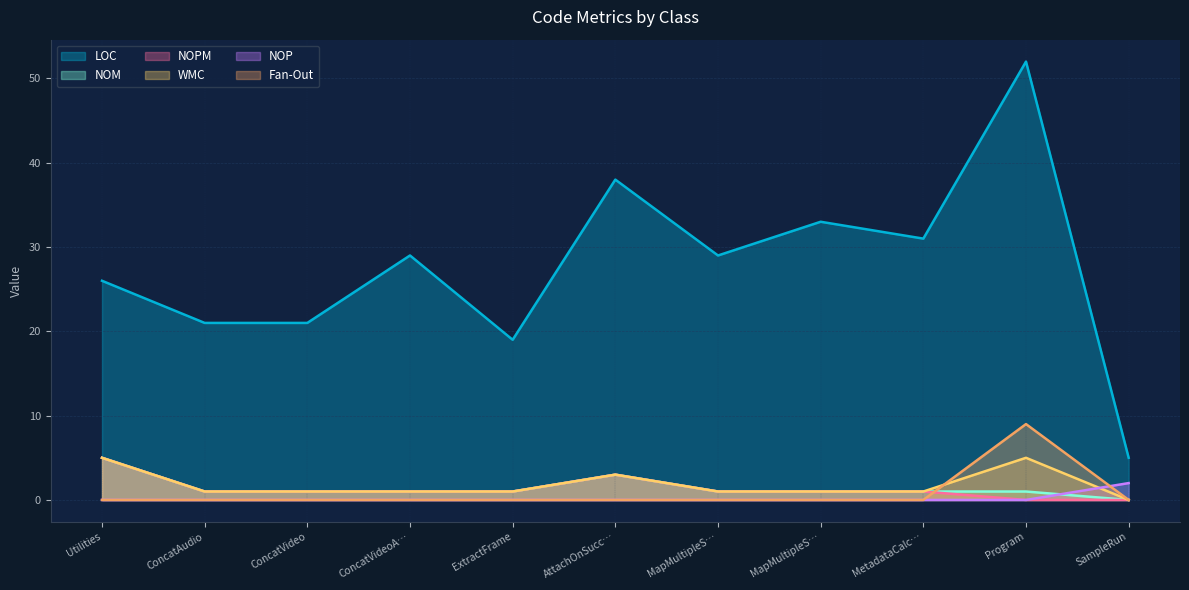

What is the label of the 3rd point from the right?

MetadataCalc…